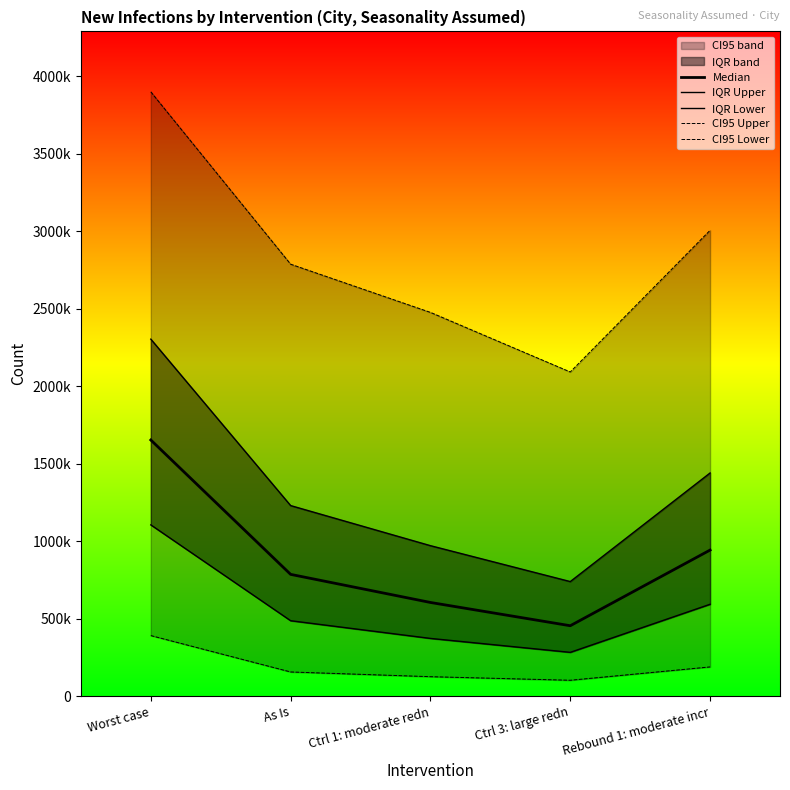

Which series has the widest spread of values?

CI95 Upper